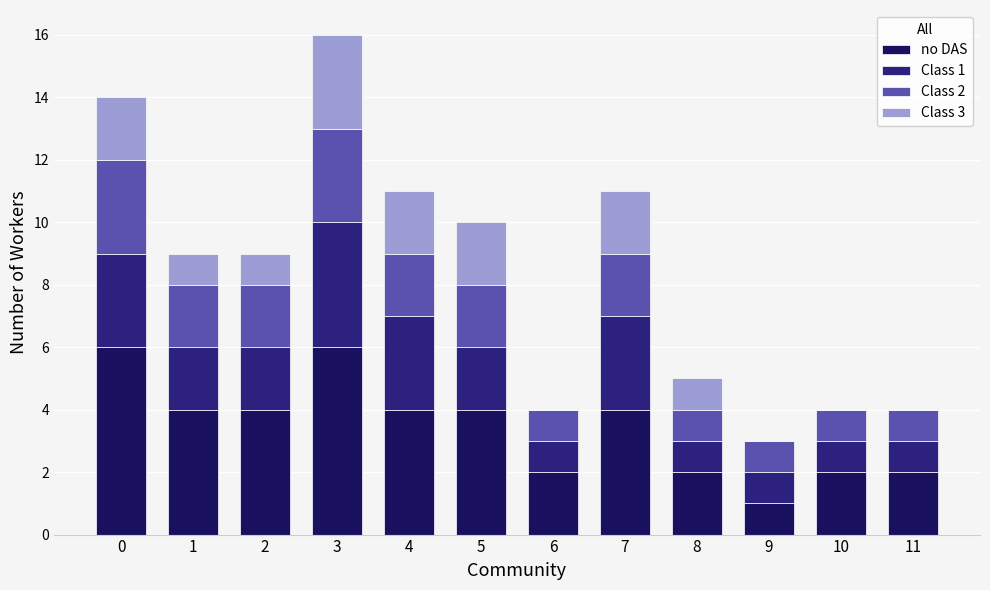

At which category is the sum across all series the highest?

3